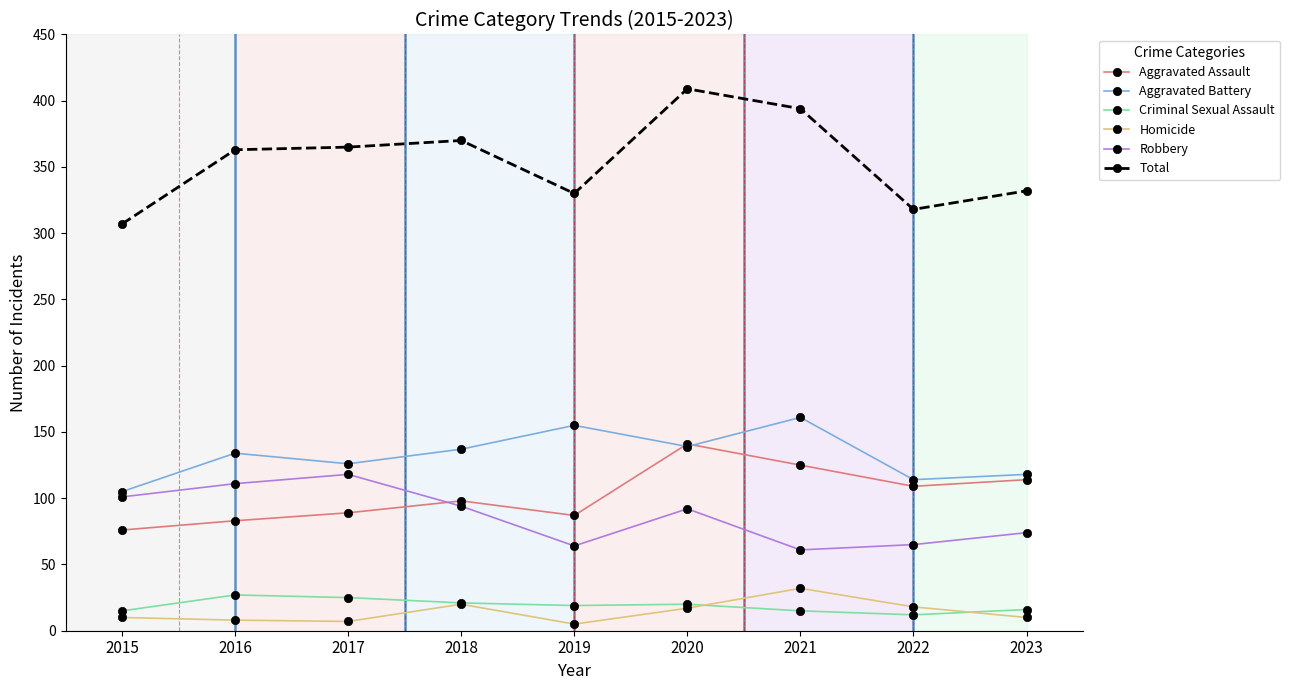

List the series in order of their peak value, lowest first.

Criminal Sexual Assault, Homicide, Robbery, Aggravated Assault, Aggravated Battery, Total